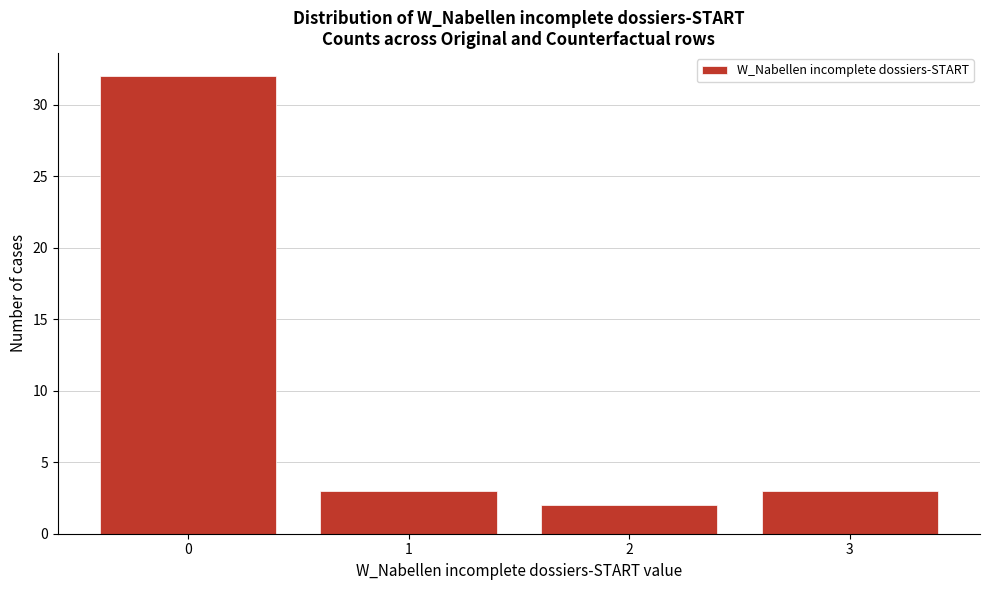

Over which range of the x-axis is the bar tallest?

-0.5 to 0.5